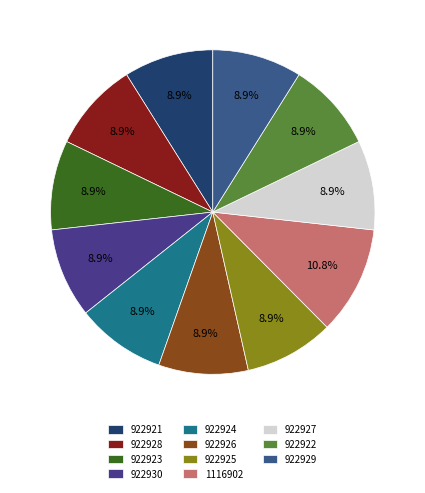

Is it true that 922929 is 9% of the pie?

True